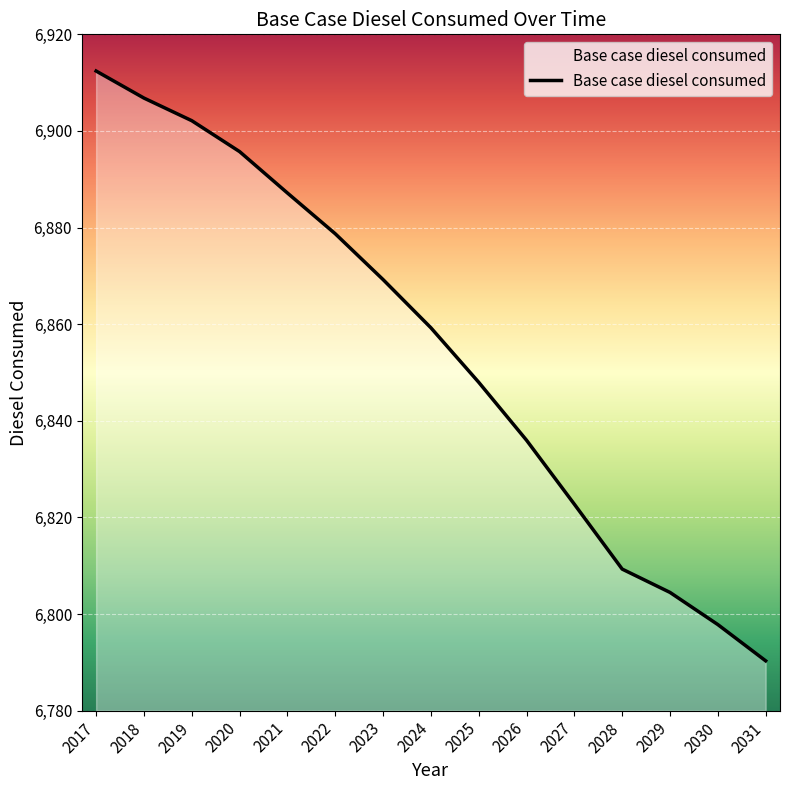

Does the chart display data point markers on the line(s)?

No